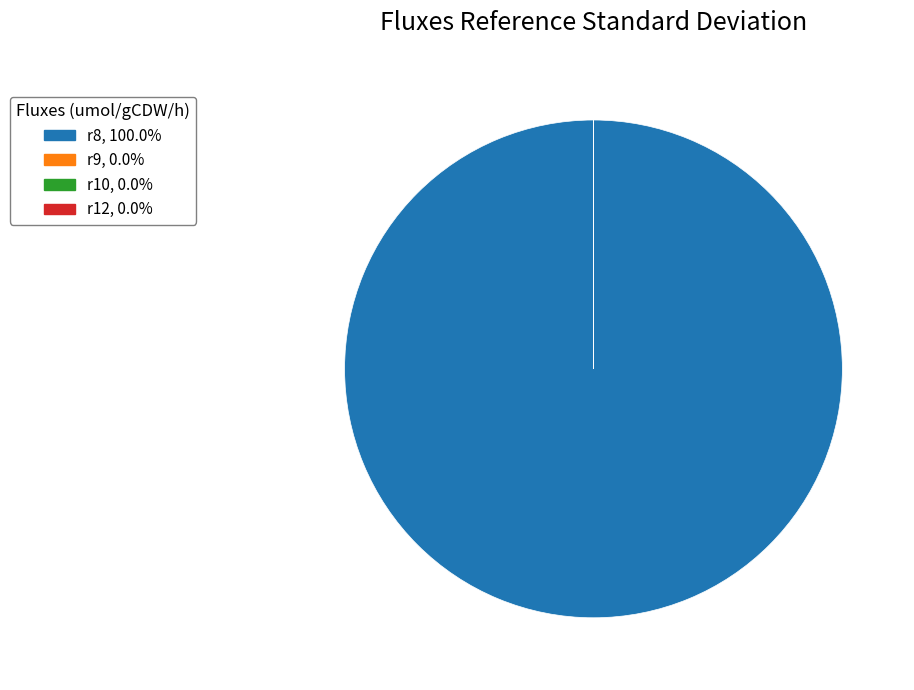

Is there any slice that represents more than half of the pie?

Yes